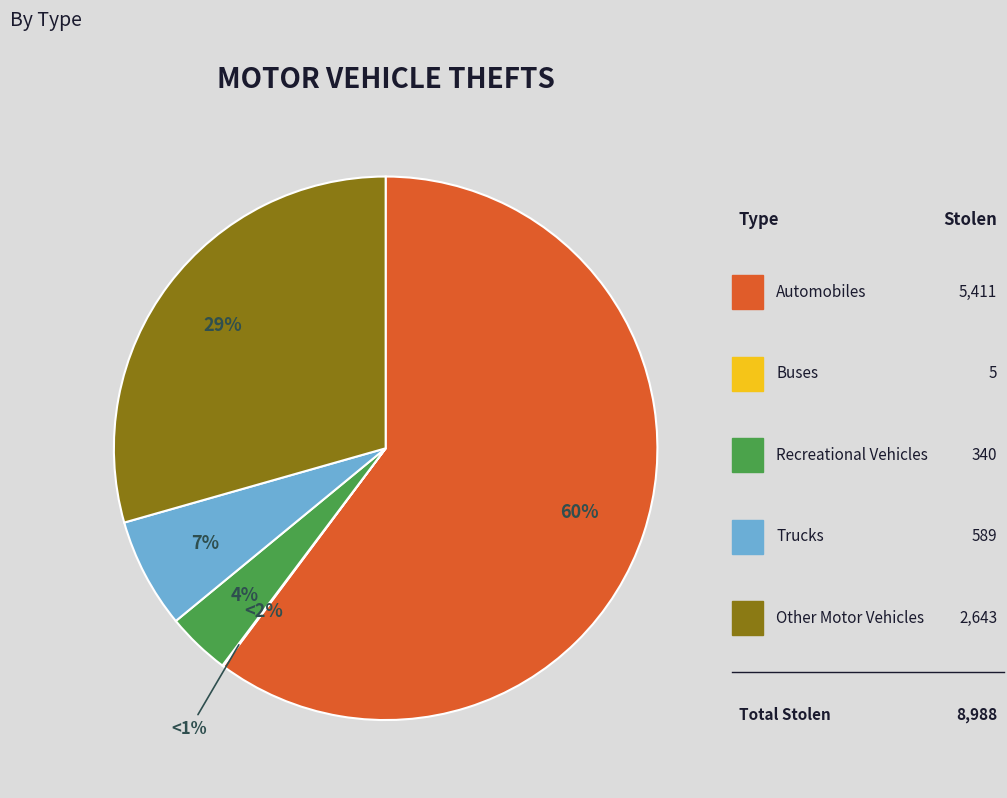

Is it true that Automobiles is 46% of the pie?

False